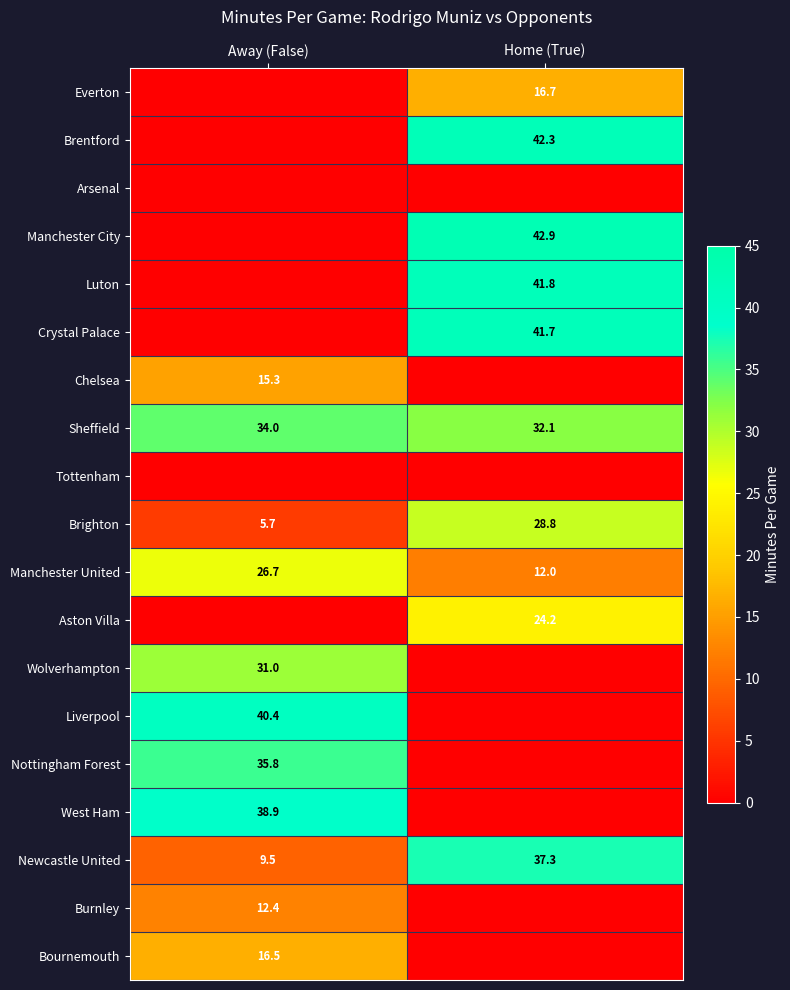

Rank the categories by Newcastle United value from lowest to highest.

Away (False), Home (True)